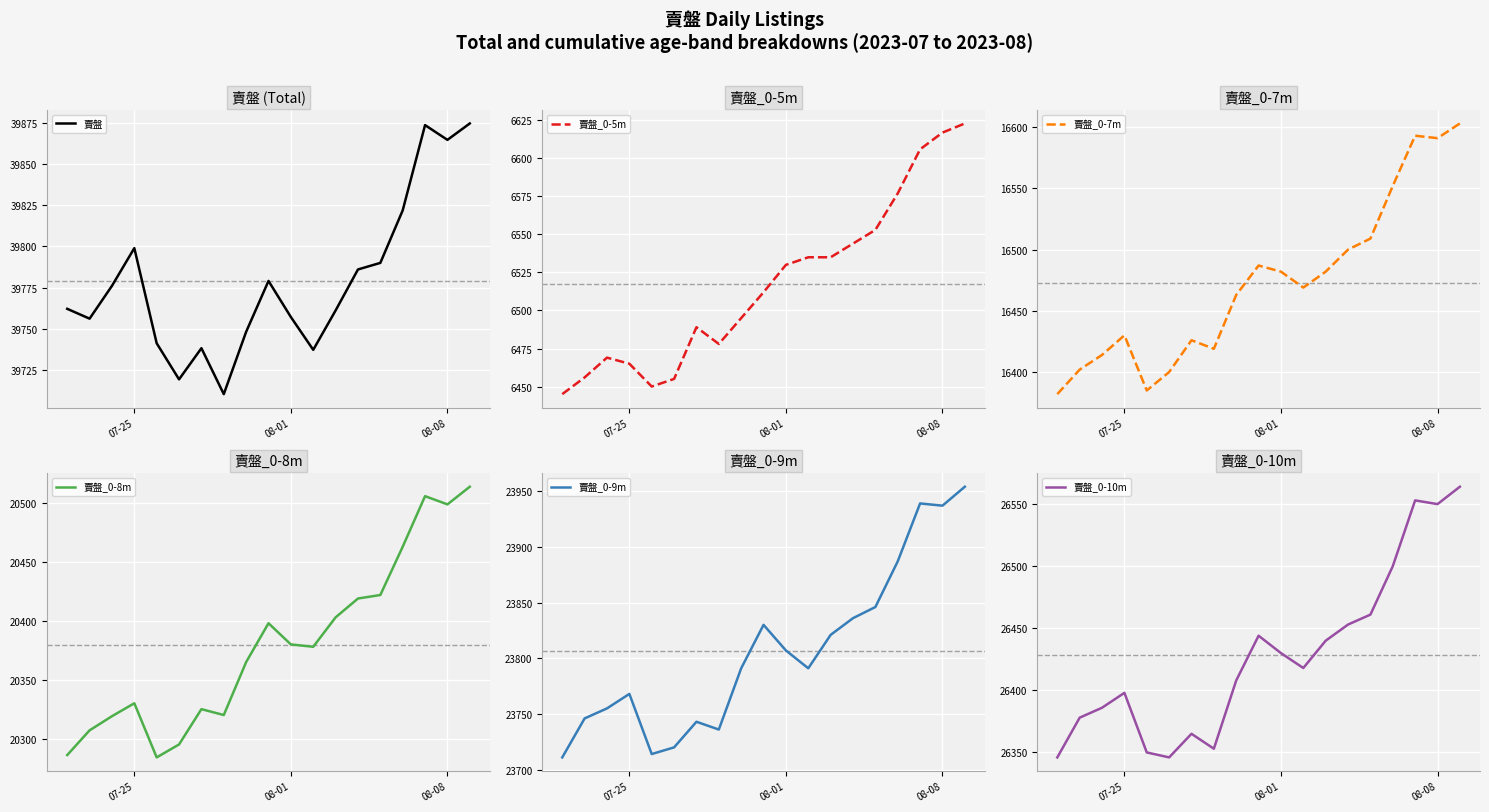

True or false: 賣盤_0-5m and 賣盤_0-10m cross at least once.

False